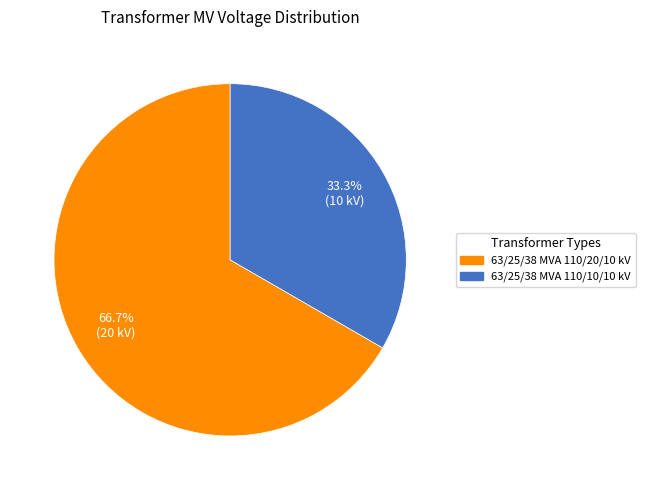

To the nearest percent, what is the difference between the largest and smallest slice percentages?

33%